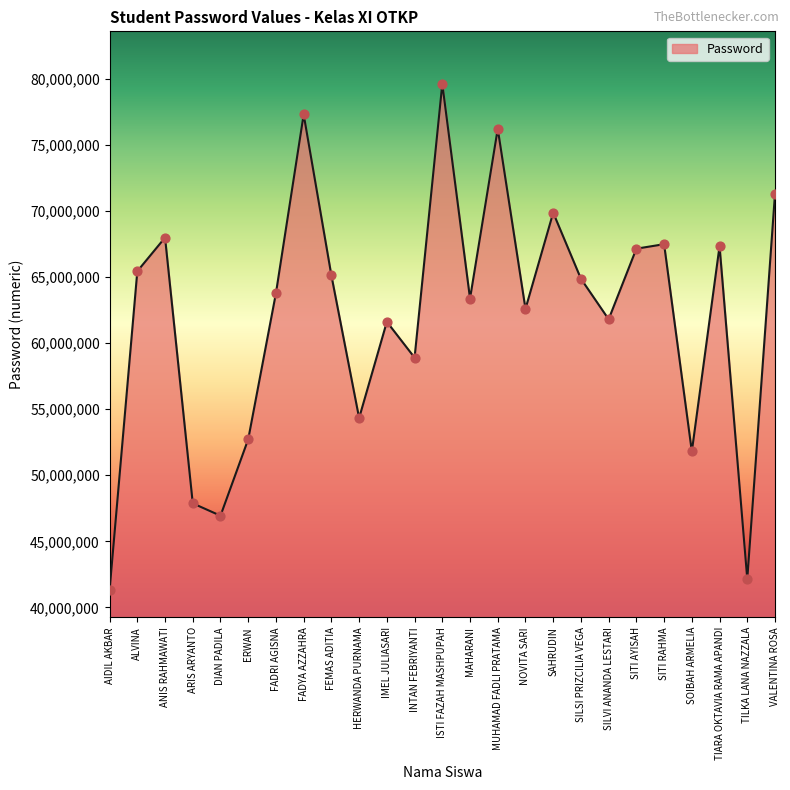

What is the change in value from SITI RAHMA to TILKA LANA NAZZALA?

-25357005